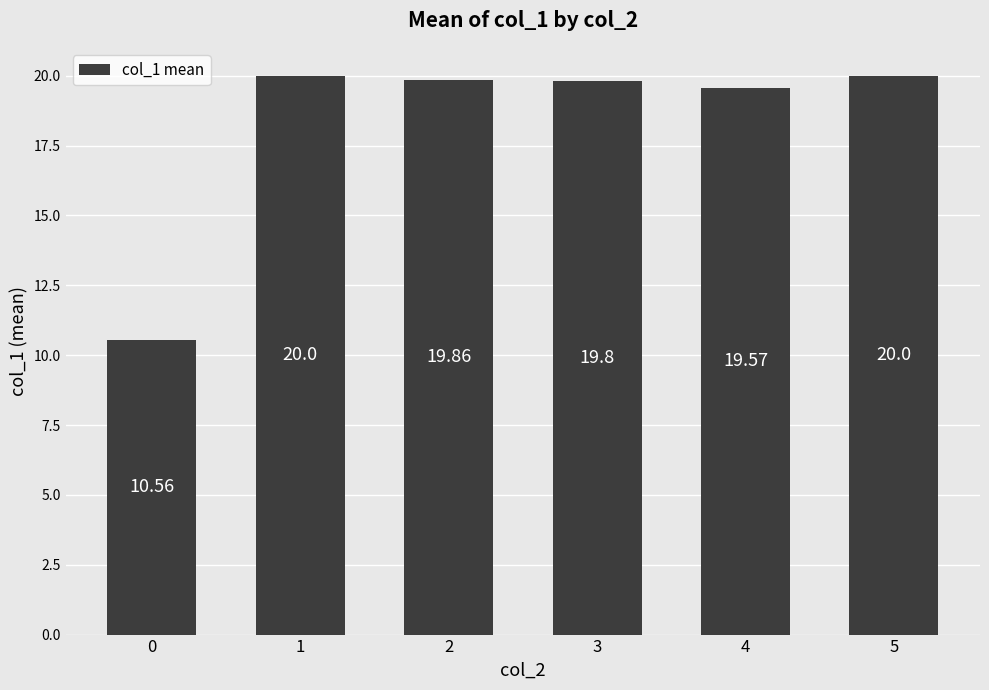

What is the change in value from 1 to 4?

-0.4